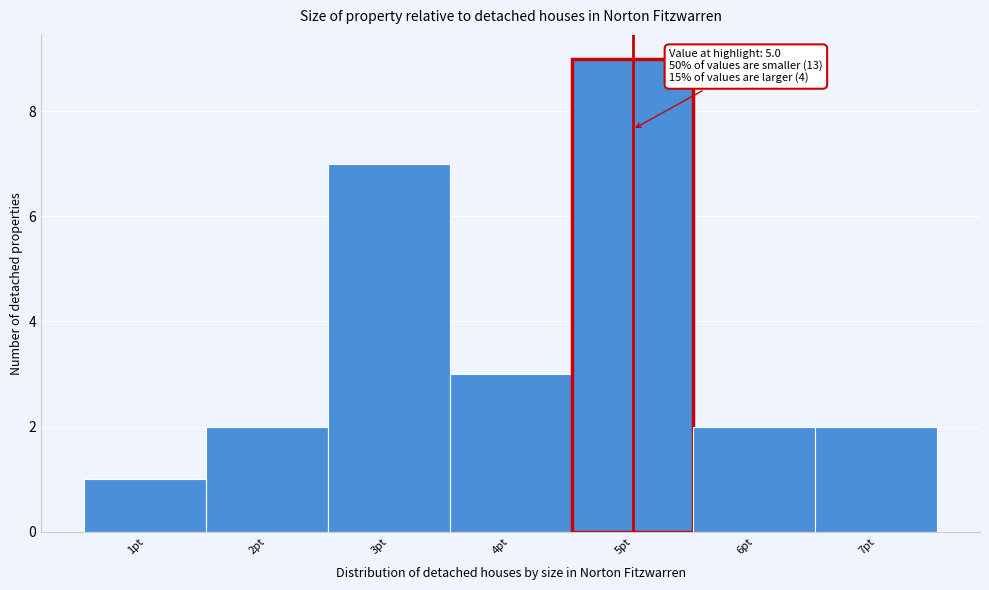

Over which range of the x-axis is the bar tallest?

4.5 to 5.5